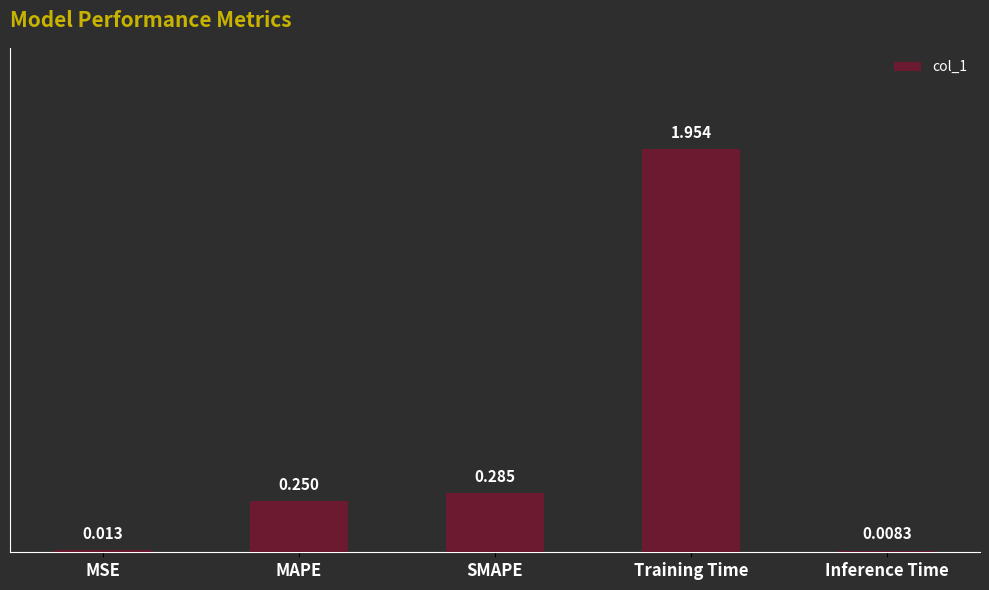

At which label is the value closest to 0?

Inference Time